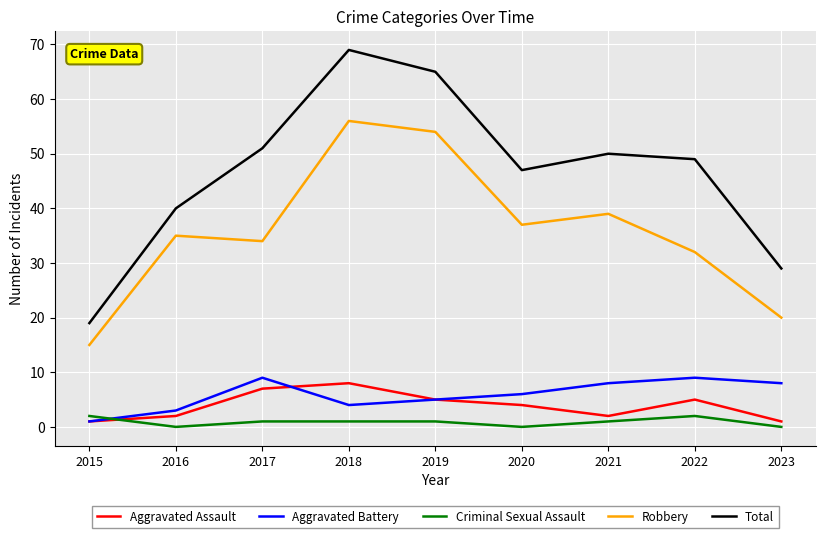

At which label does Aggravated Battery first exceed 6?

2017